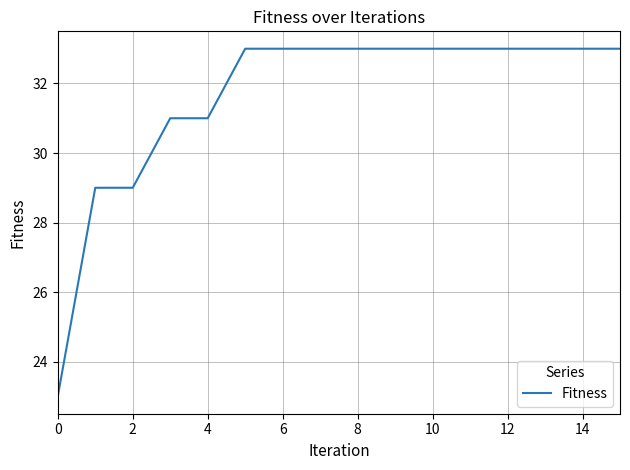

What is the smallest value displayed?

23